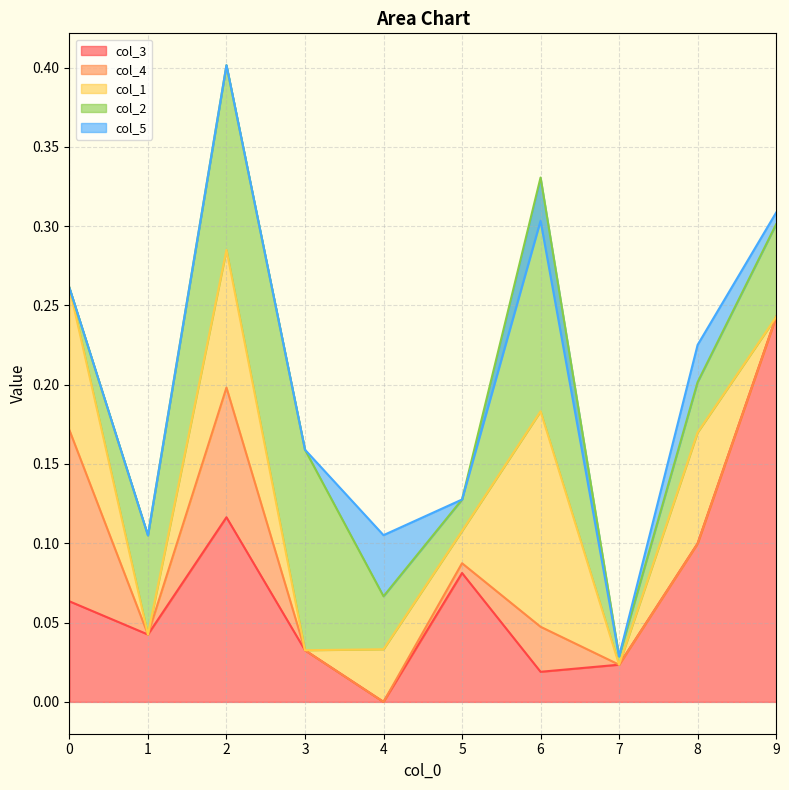

In col_2, how many points are higher than both neighbors (excluding endpoints)?

2